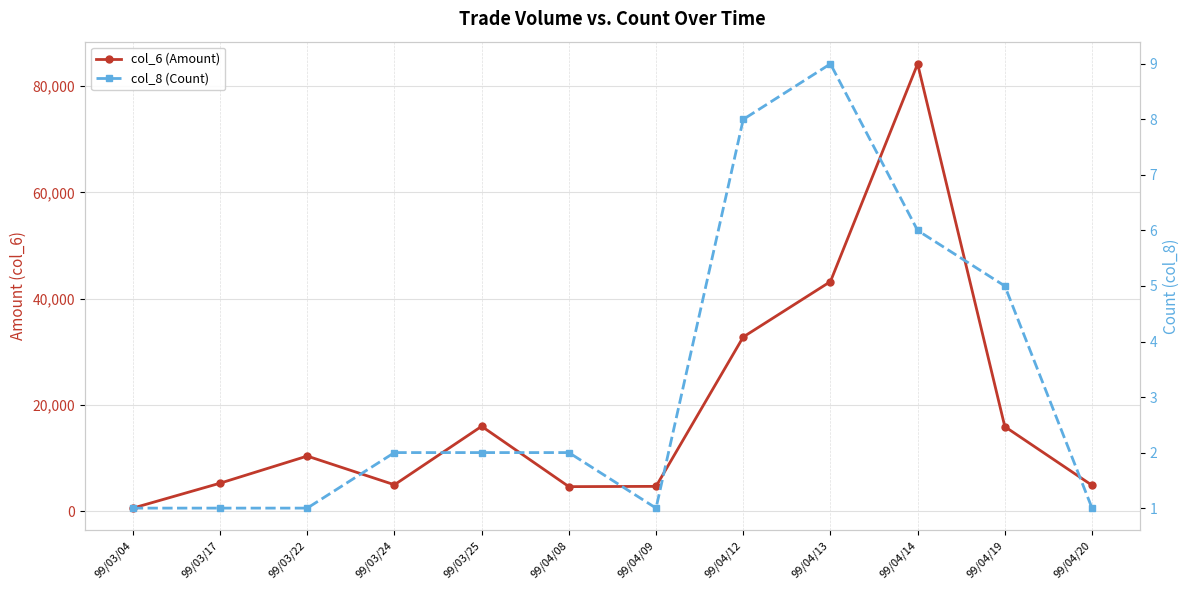

What is the smallest value displayed?

1